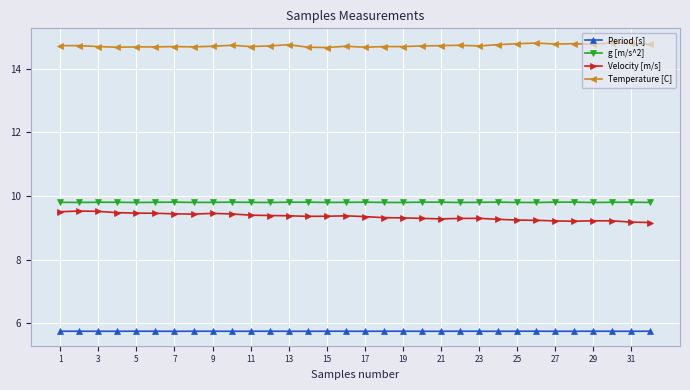

What is the average value of the g [m/s^2] series?

9.8